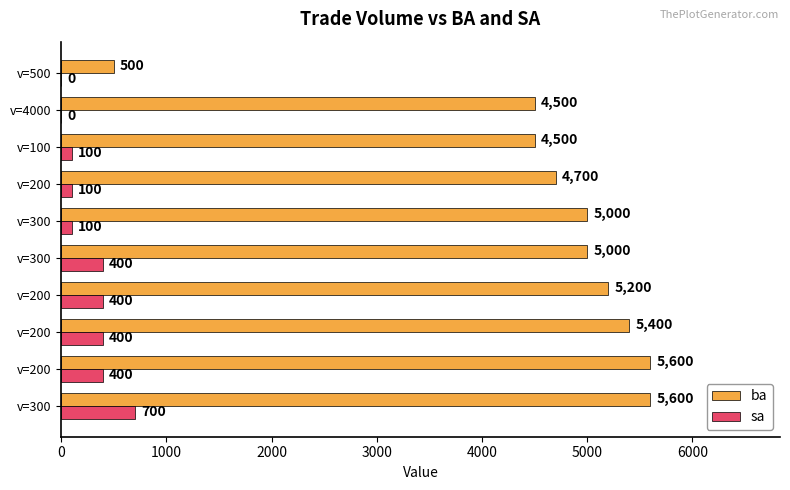

What is the difference between the second highest and minimum values in the sa series?

400